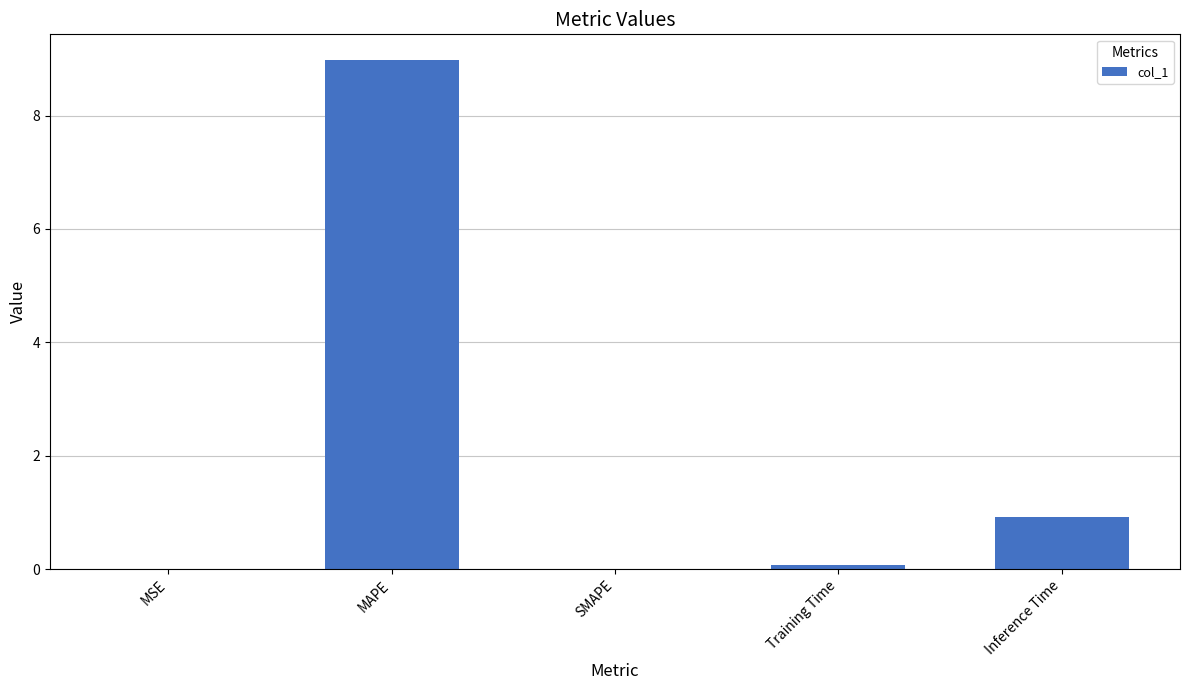

Are the bars horizontal?

No